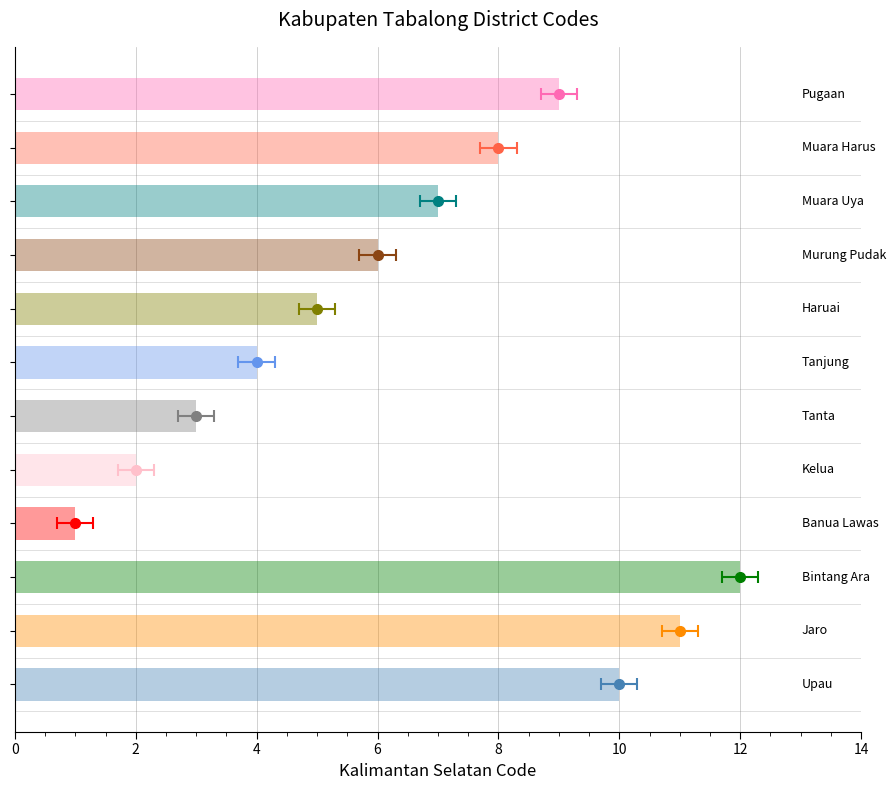

What is the ratio of the value at Haruai to the value at Tanta?

1.7